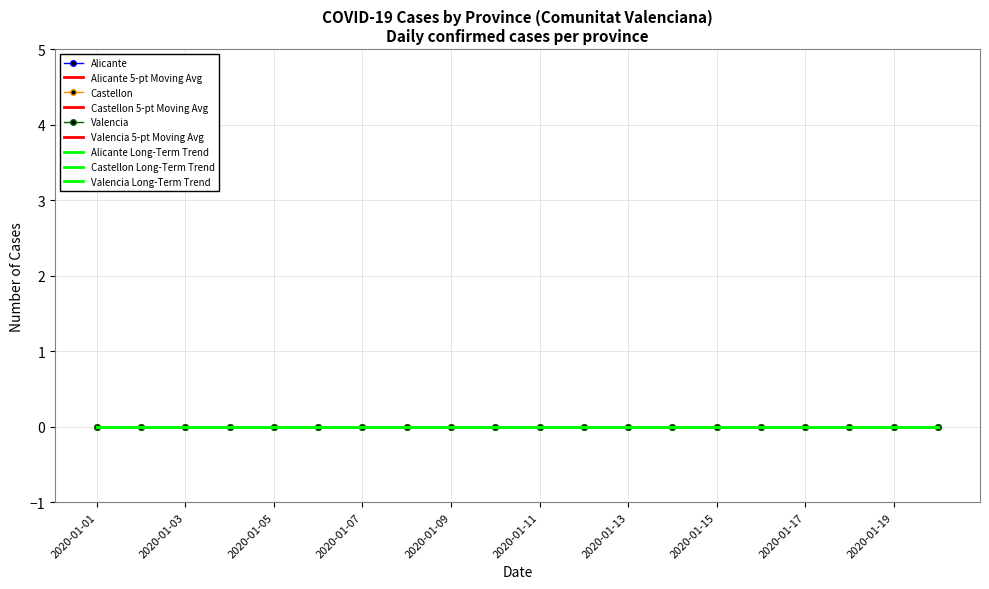

At 2020-01-05, list the series in order from largest to smallest.

Alicante, Castellon, Valencia